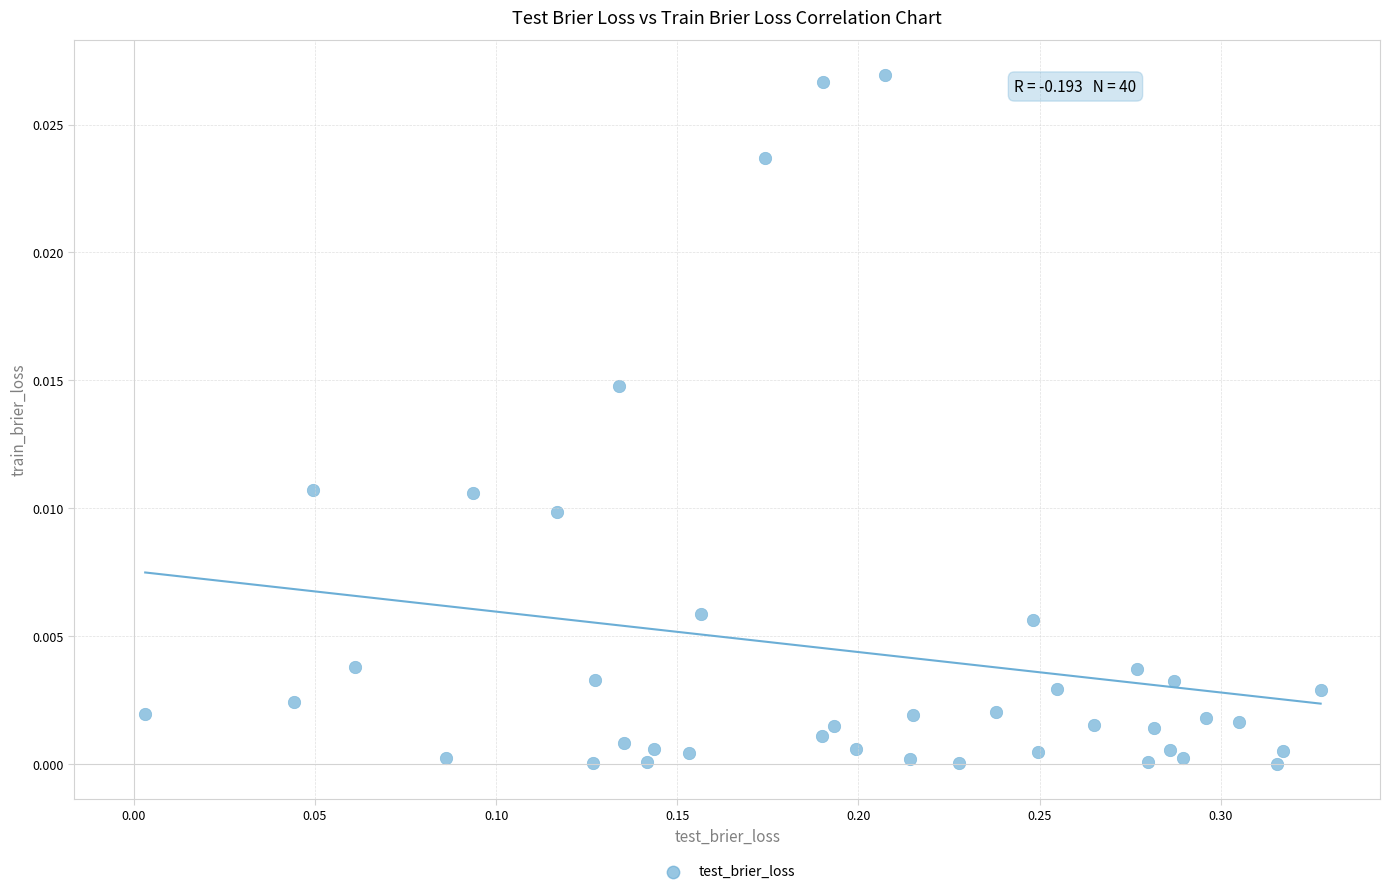

What is the range of X values (max minus min)?

0.3